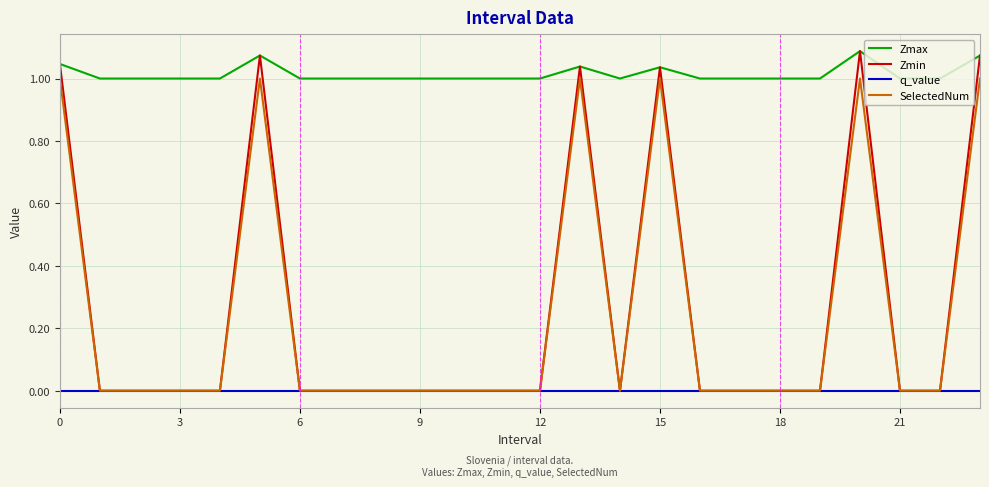

Which series has the largest range (max minus min)?

Zmin